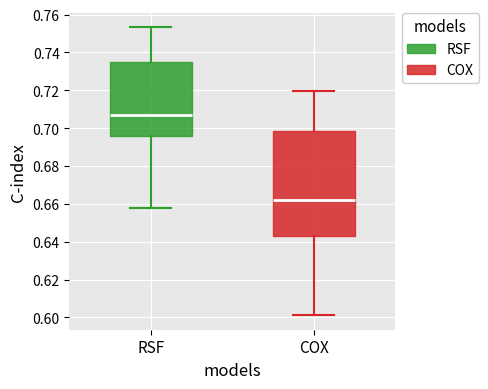

Where is the lower edge of the box for COX on the y-axis? The values are not printed on the chart, so give them approximately, as read against the axis.

0.642